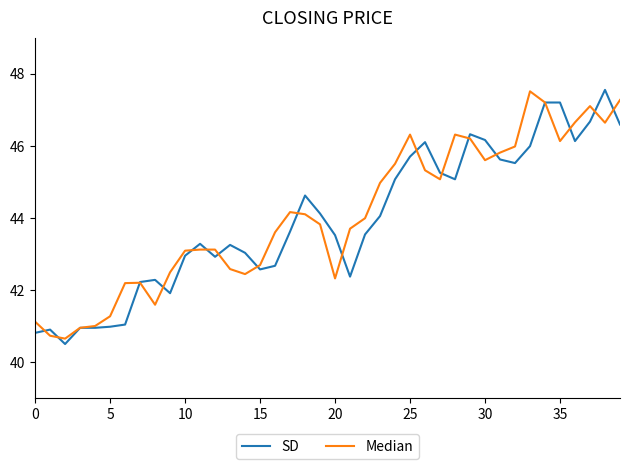

True or false: SD and Median intersect in this chart.

True